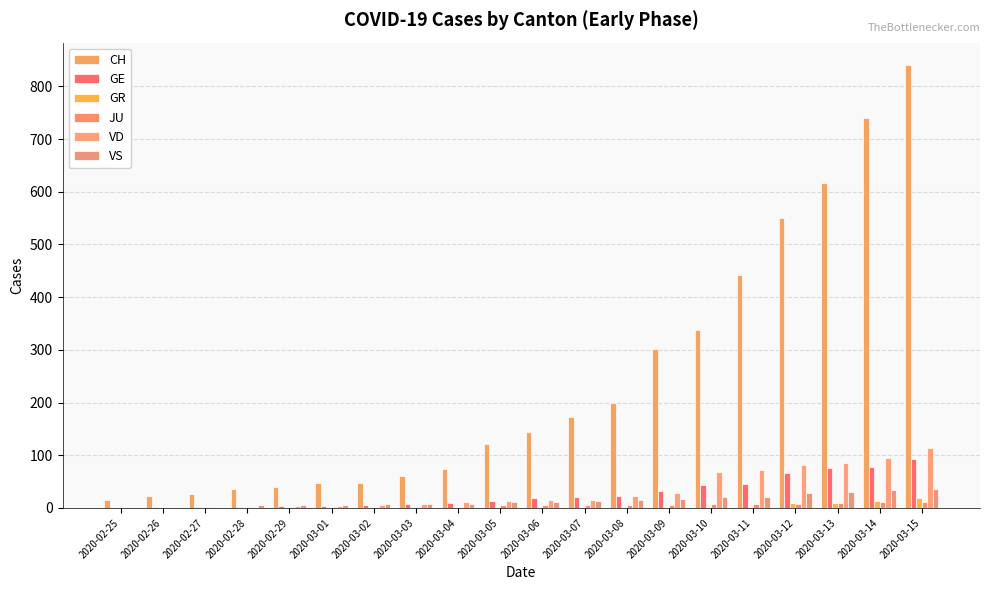

What is the difference between the second highest and minimum values in the CH series?

724